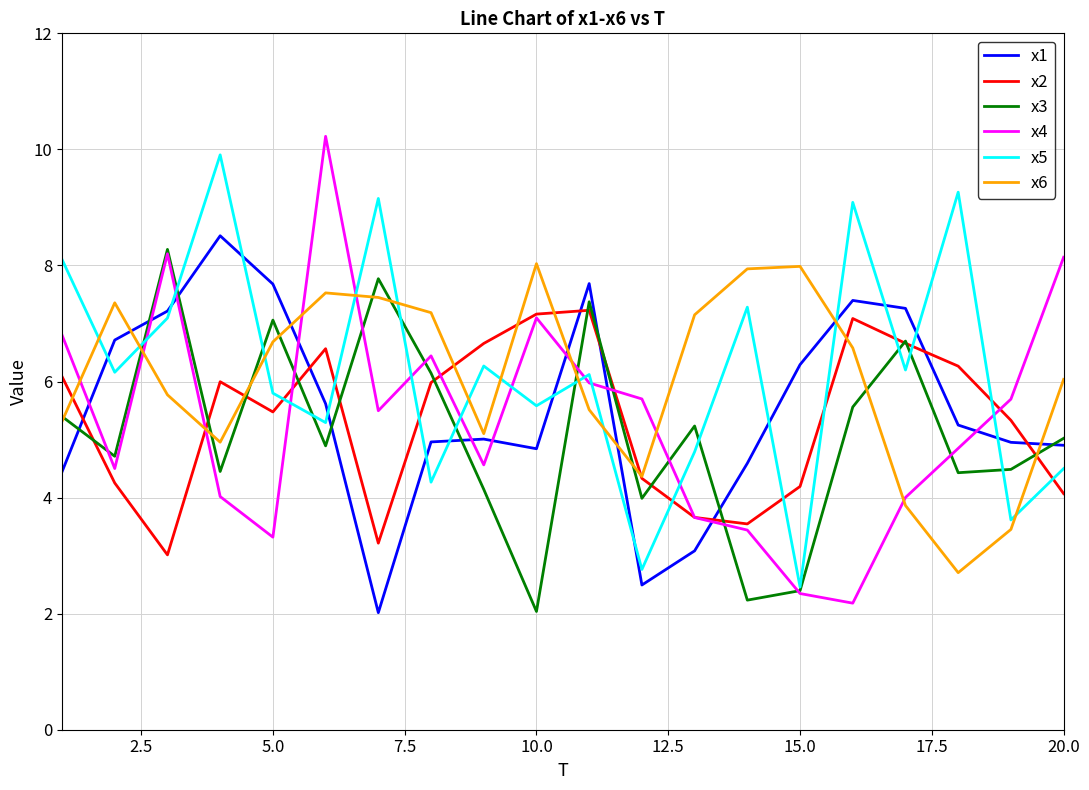

What is the sum of all x3 values?

102.3